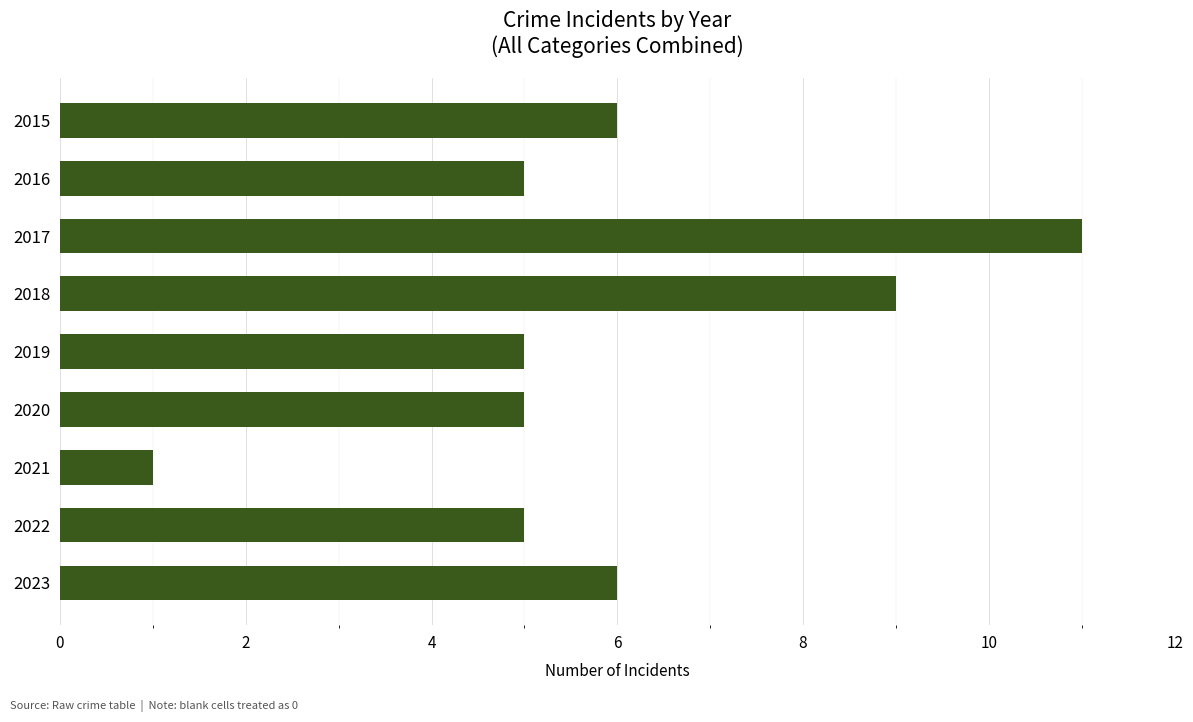

True or false: the data shows 1 at 2021.

True